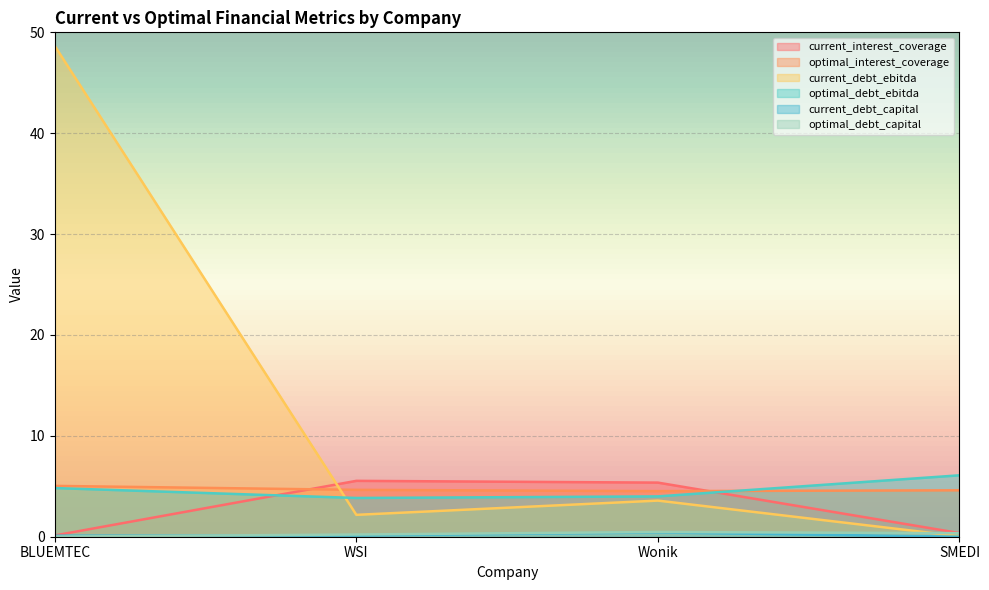

Which series changed the most between WSI and Wonik?

current_debt_ebitda